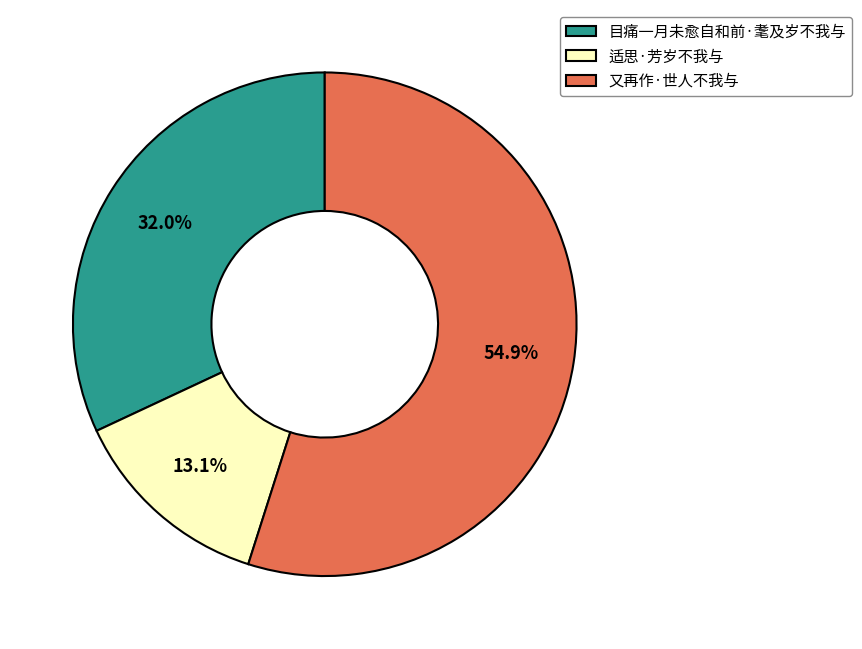

Which category accounts for the majority?

又再作·世人不我与